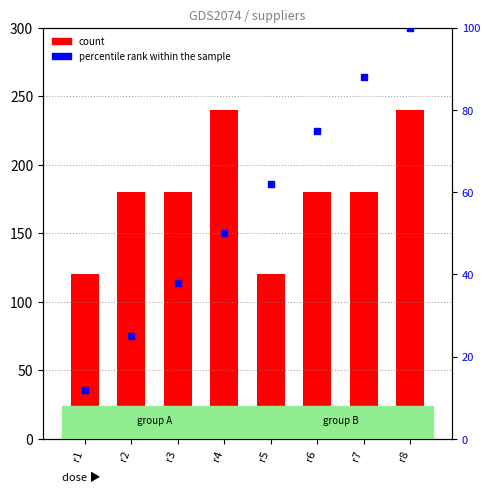

At how many categories does at least one series exceed 30?

8